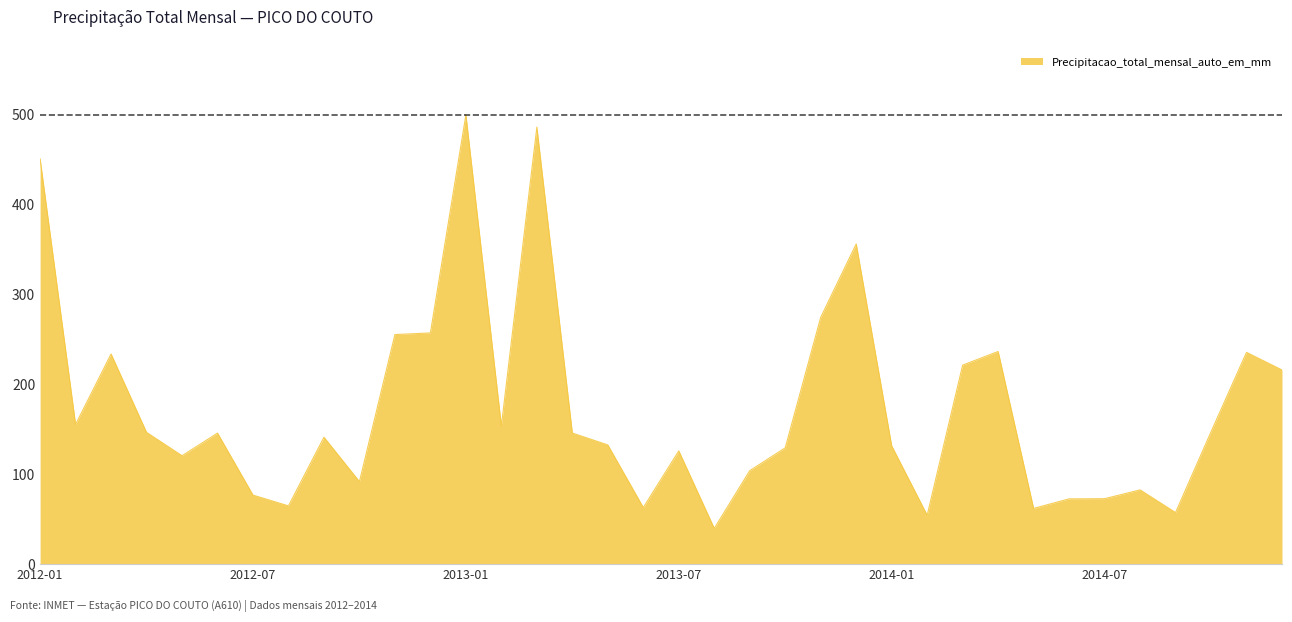

What is the difference between the maximum and minimum values?

460.0